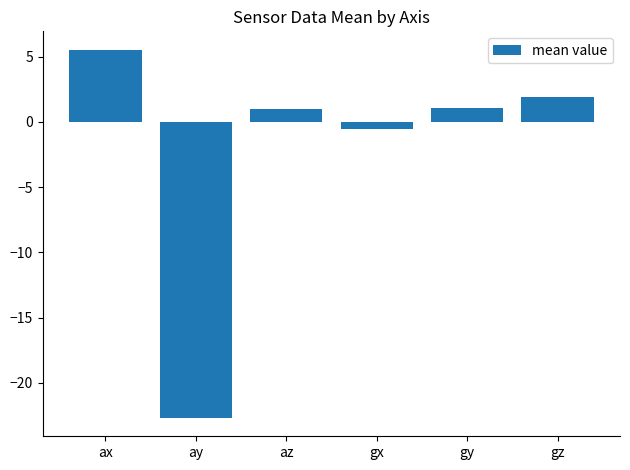

Are the bars grouped side by side (vs. stacked)?

No